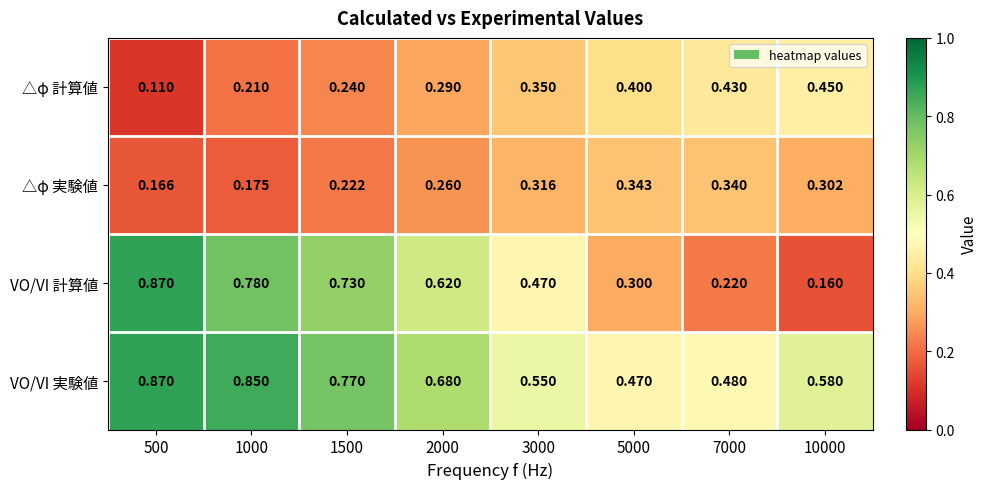

At 5000, list the series in order from smallest to largest.

VO/VI 計算値, △φ 実験値, △φ 計算値, VO/VI 実験値